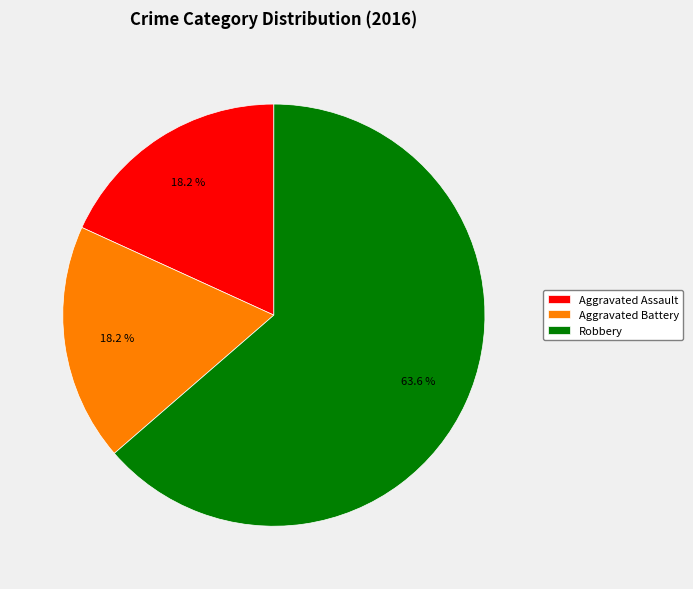

The Aggravated Battery slice represents 6% of the pie. True or false?

False